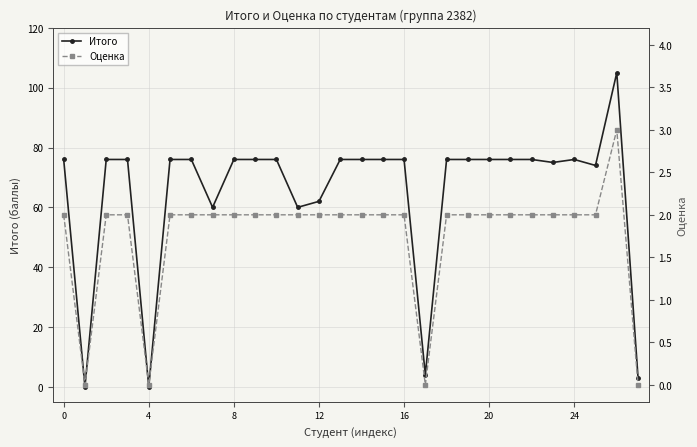

The value of Итого at 0 is 76. True or false?

True